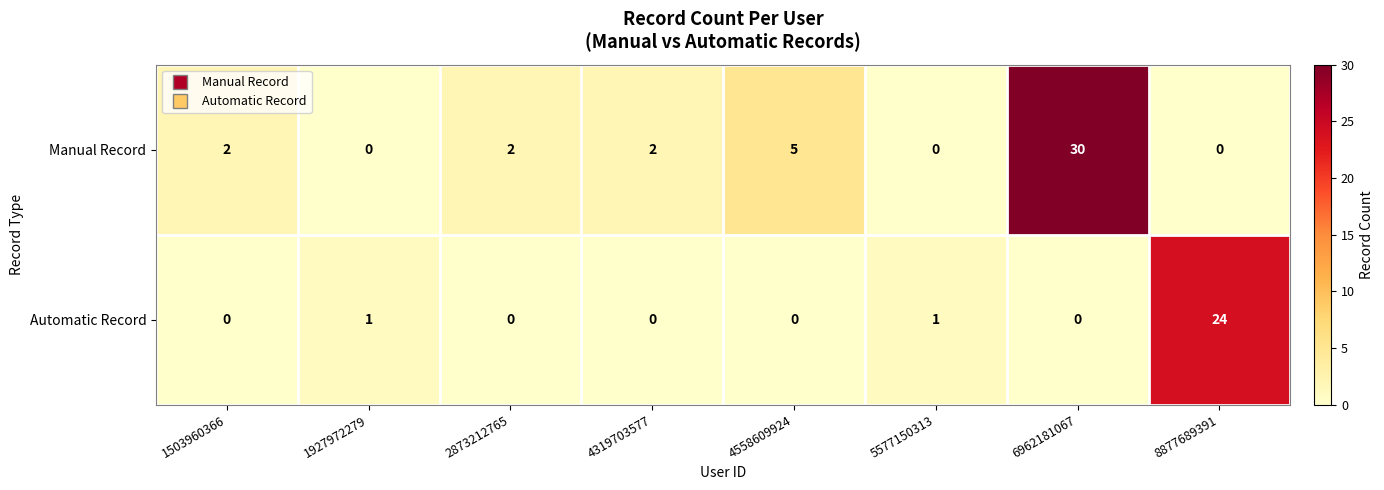

At how many categories does at least one series exceed 13?

2